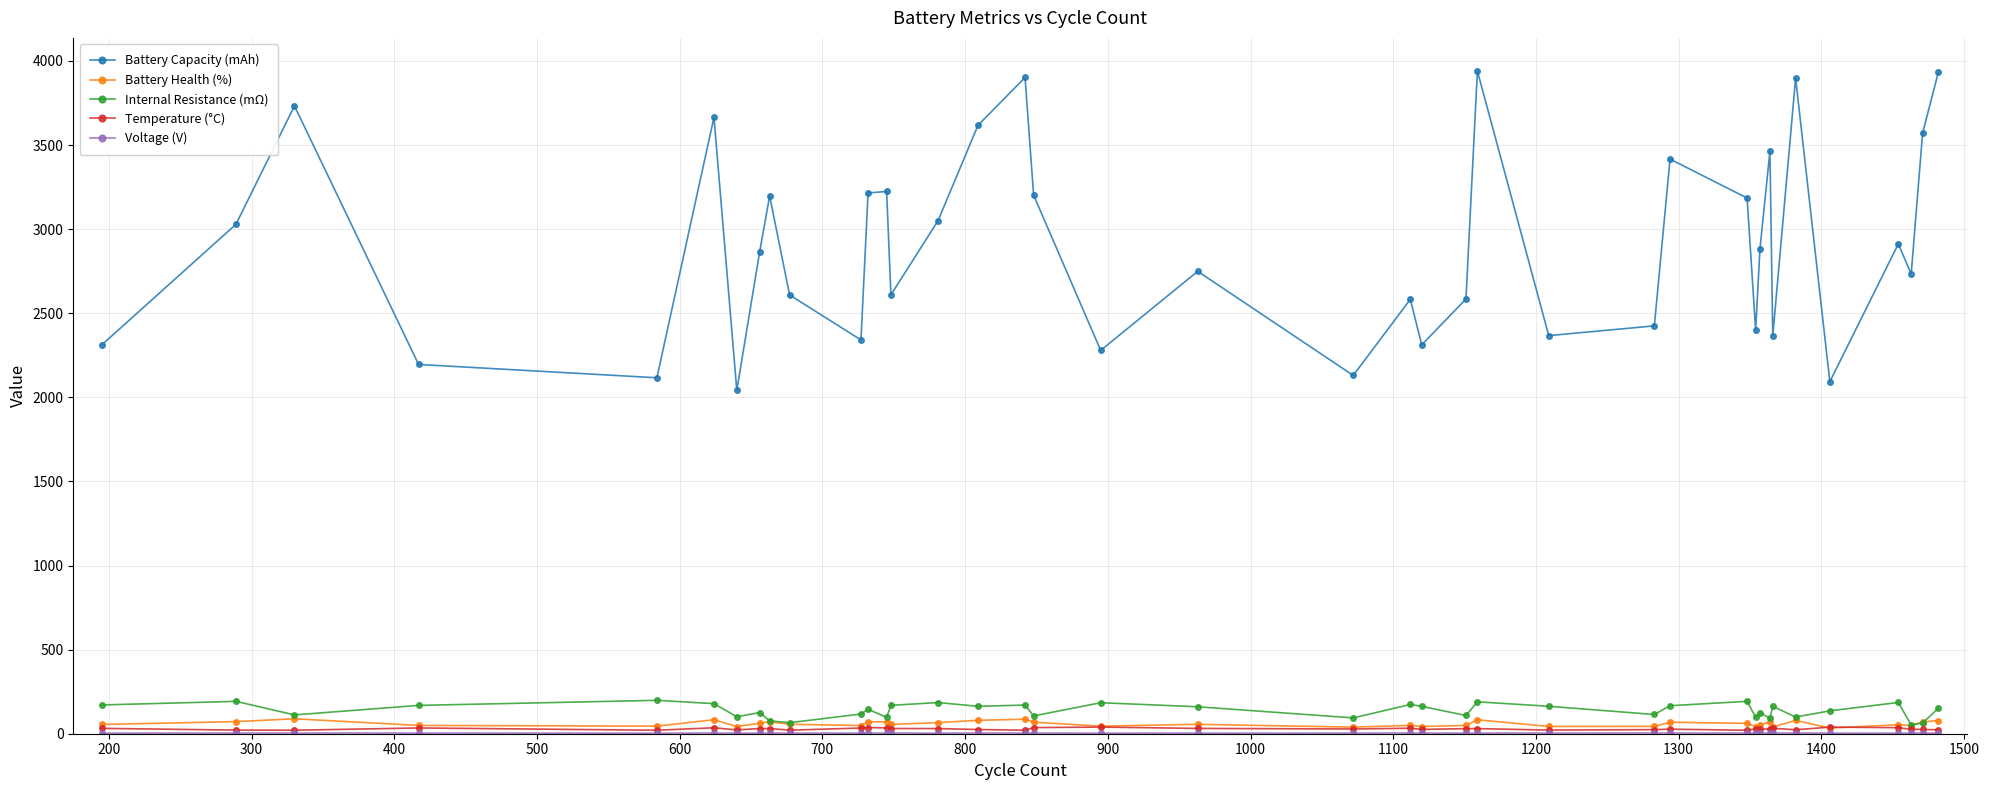

What is the value of the Battery Capacity (mAh) point at the 1st from the left?

2312.0